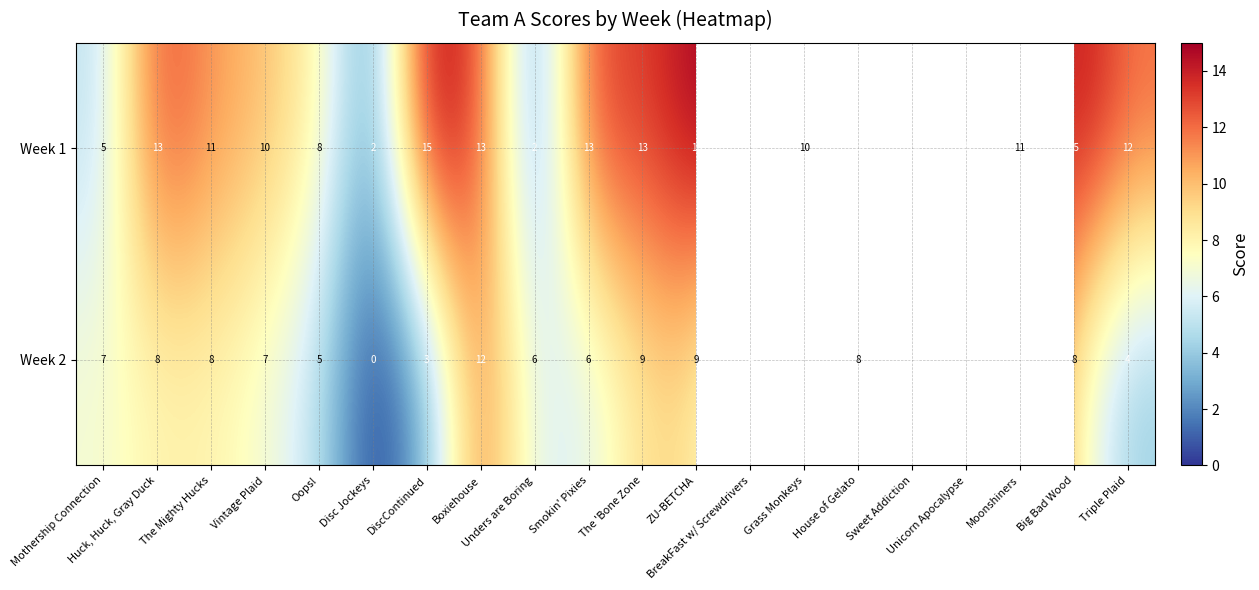

What is the maximum value for Week 1?

15